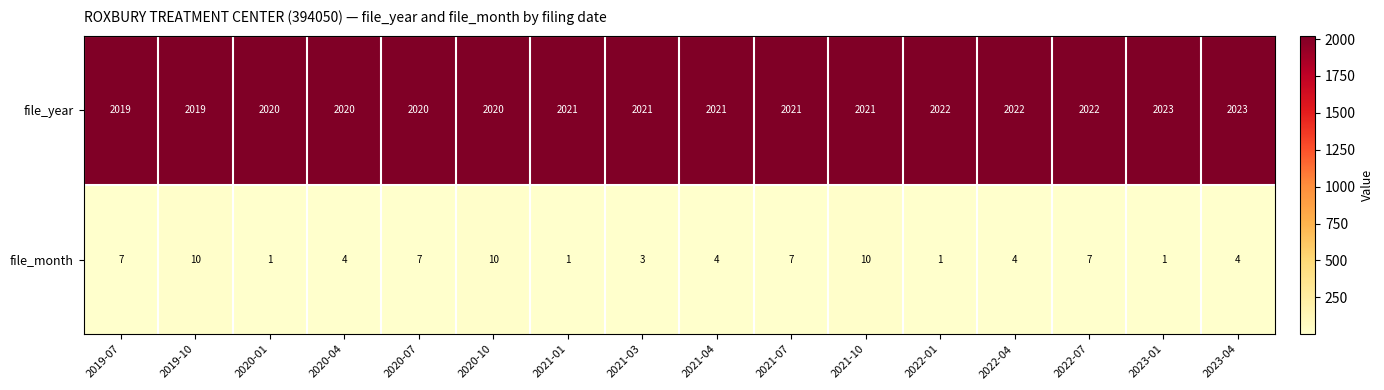

How many file_year values are between 2020 and 2022?

12